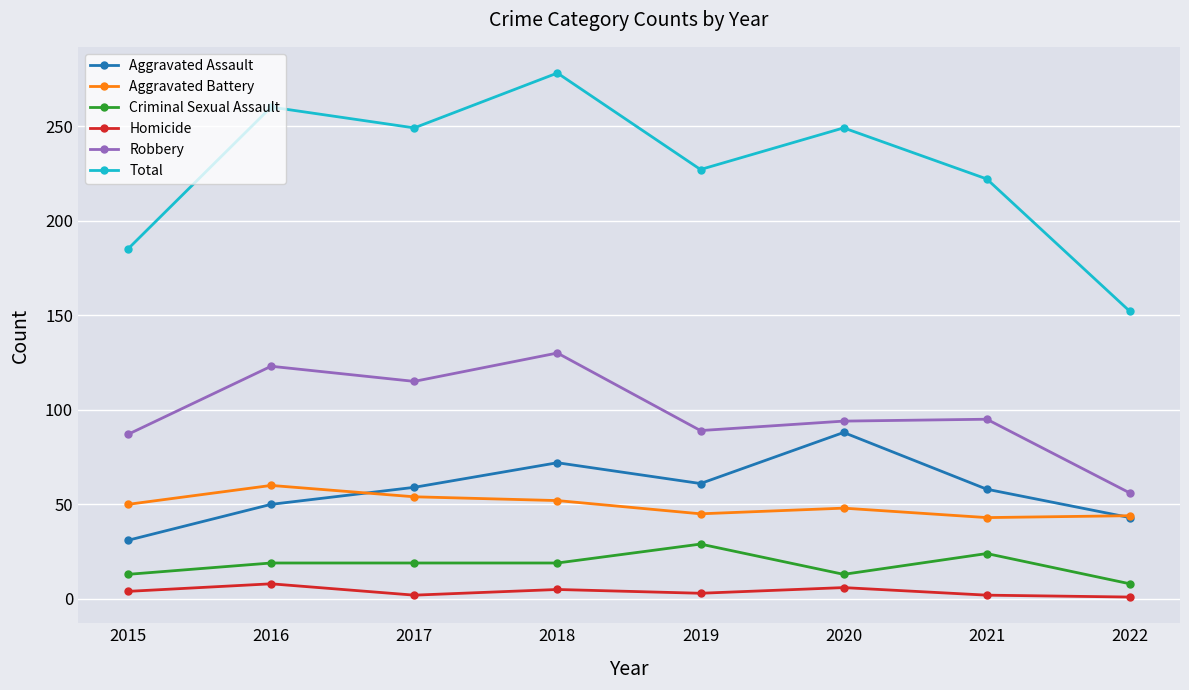

Is this an area chart (filled region under the line)?

No